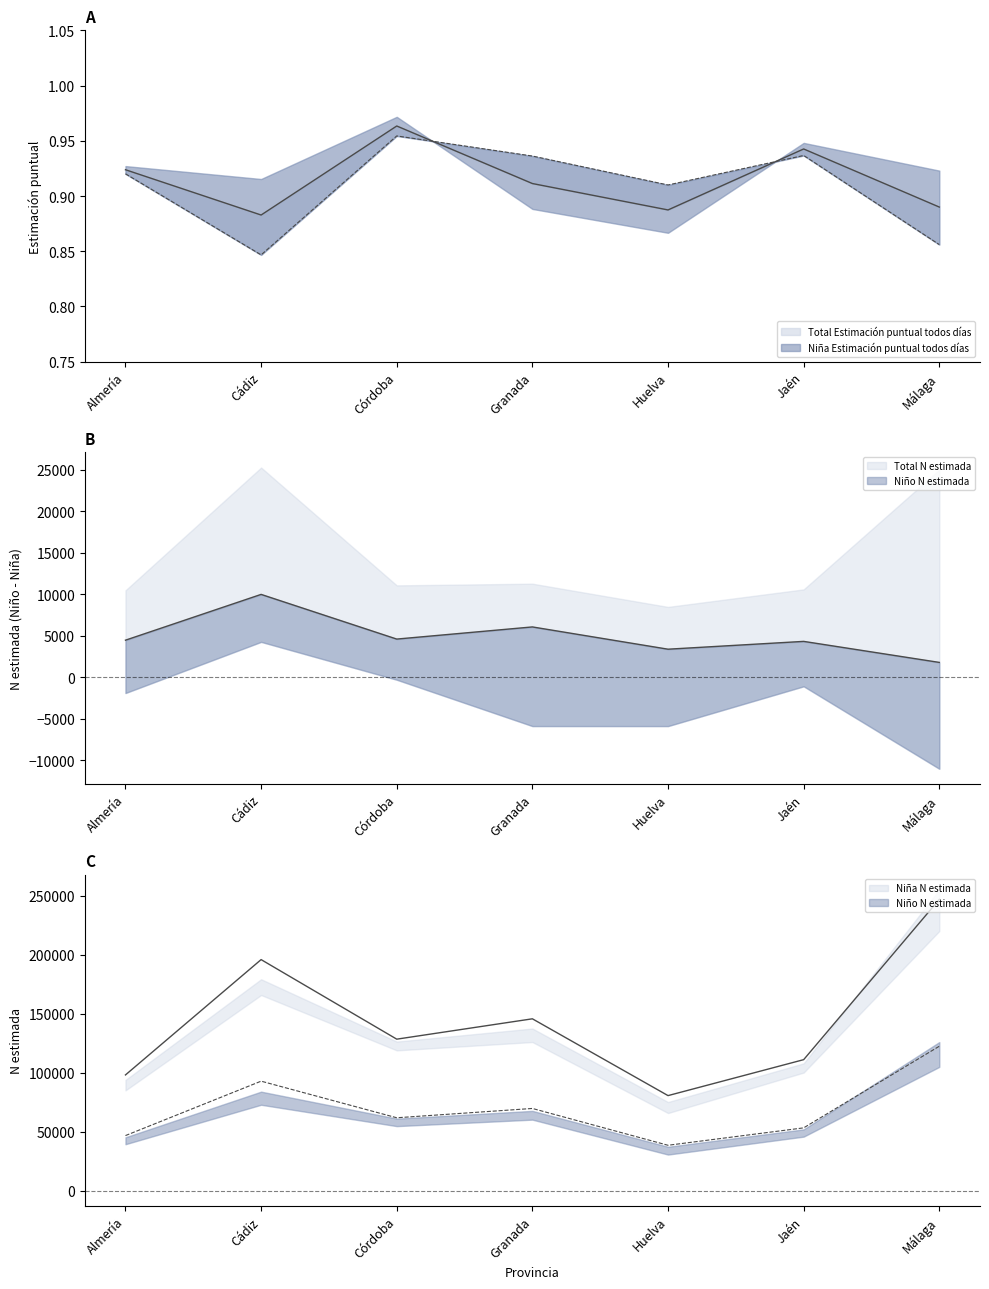

What is the total value across all series at Huelva?

119350.8